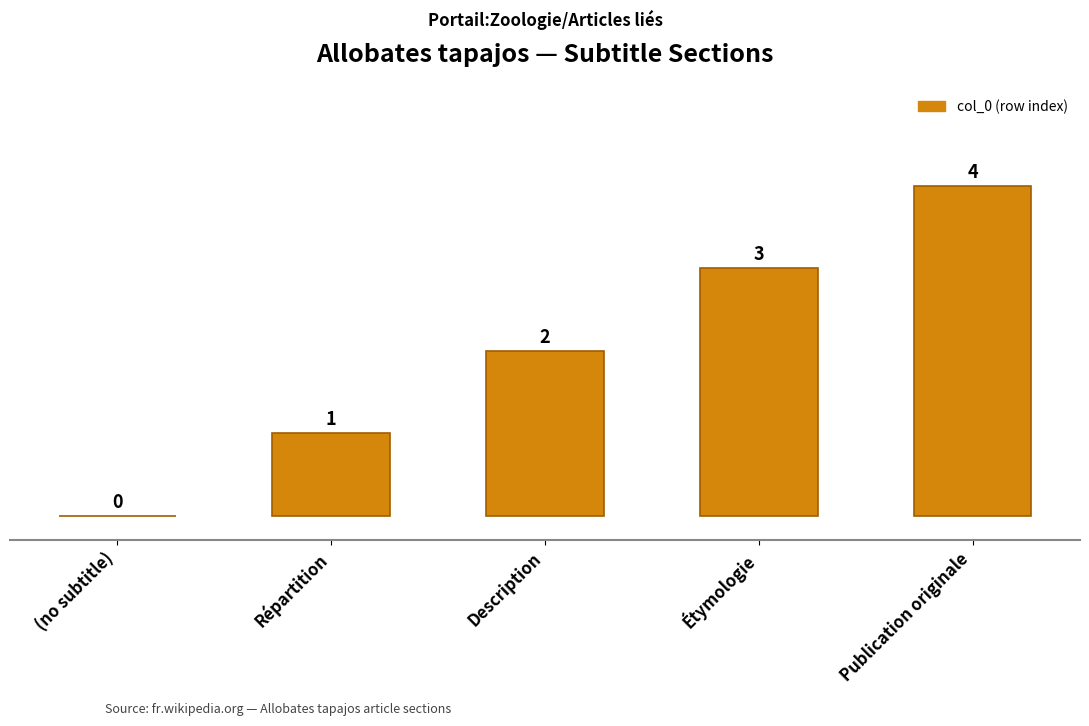

Reading right to left, transcribe all the data shown in this chart.

Publication originale=4	Étymologie=3	Description=2	Répartition=1	(no subtitle)=0